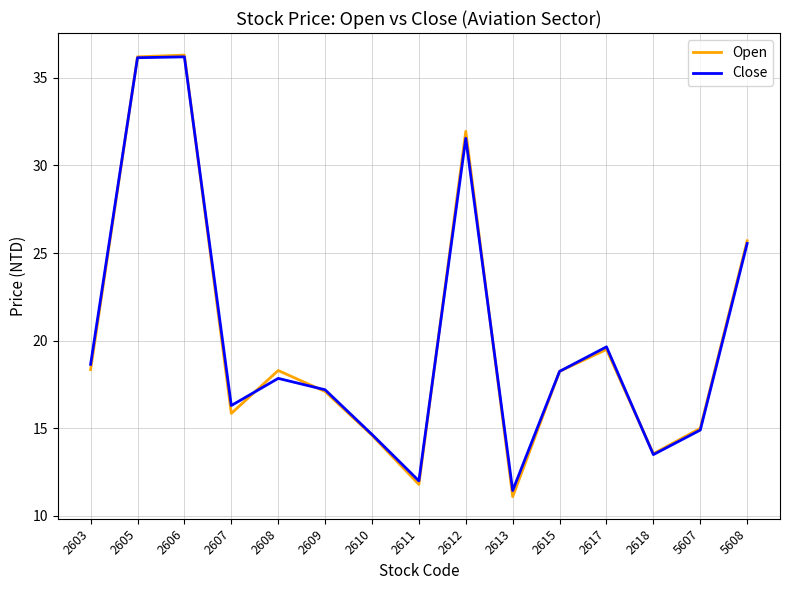

Which series changed the most between 2603 and 2609?

Close